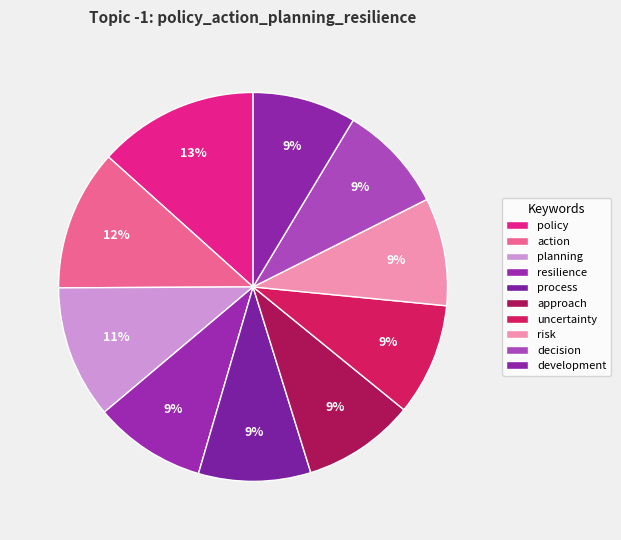

Which category has the smallest portion of the pie?

development